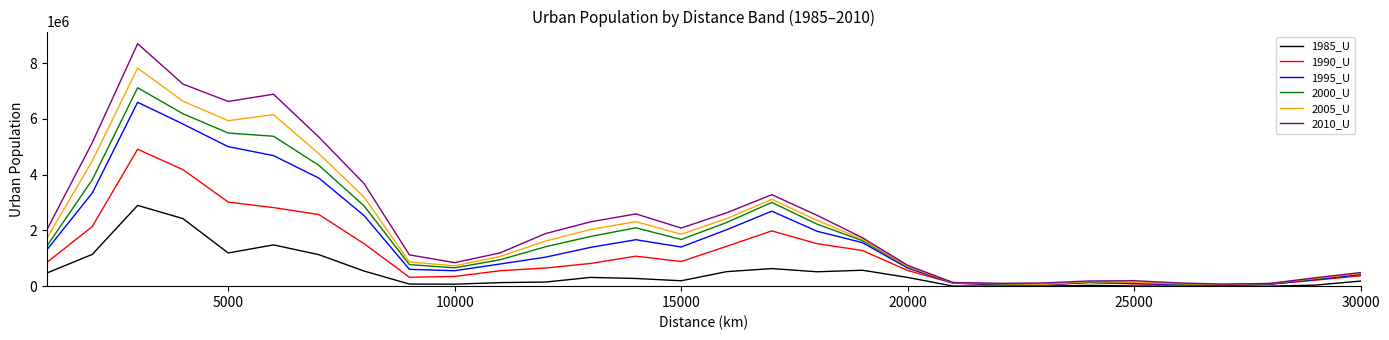

What is the maximum value shown in the chart?

8703125